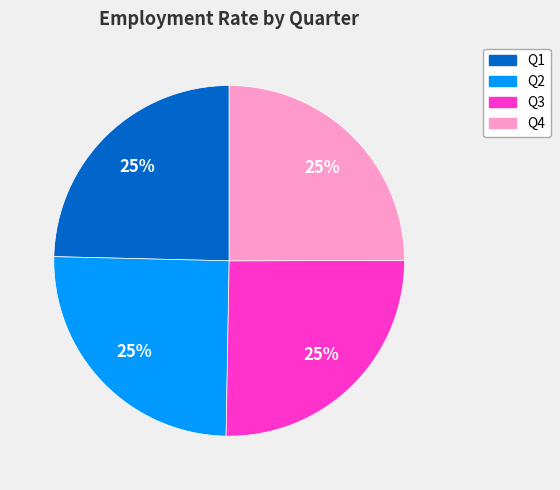

To the nearest percent, what percentage of the pie is Q2?

25%